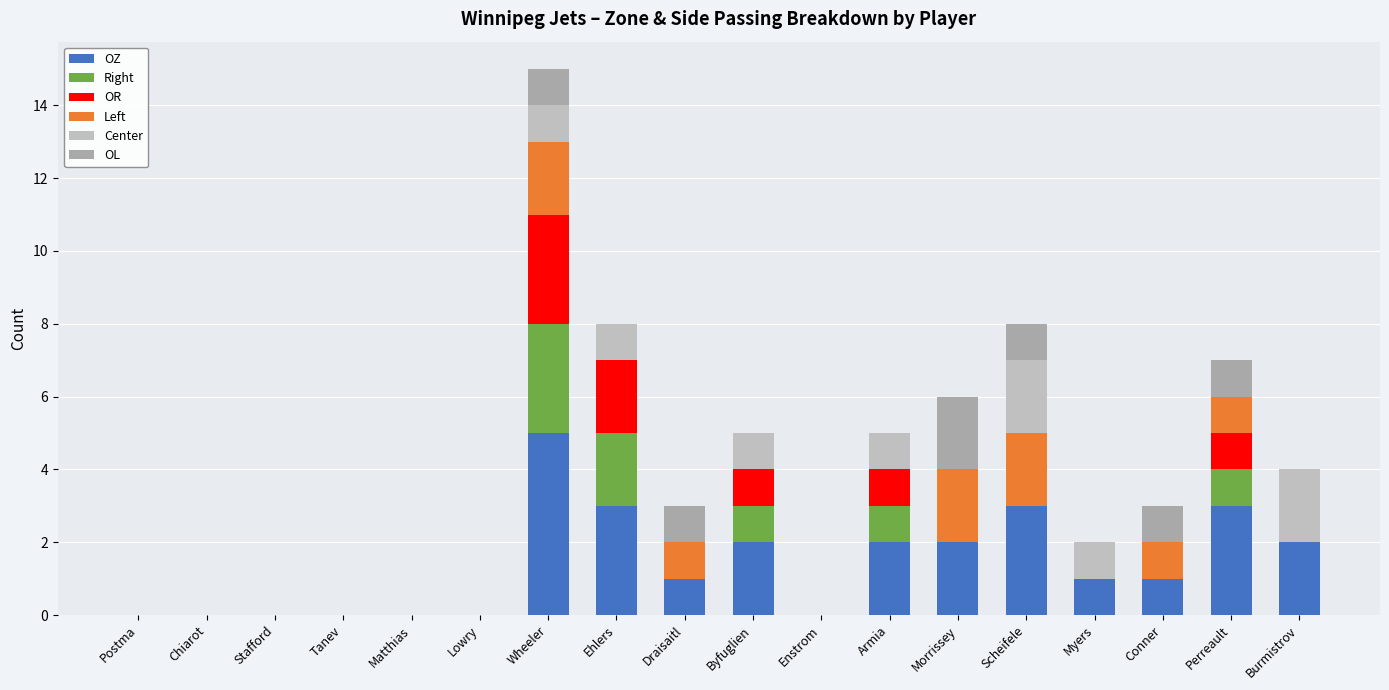

Count the number of data series in this chart.

6